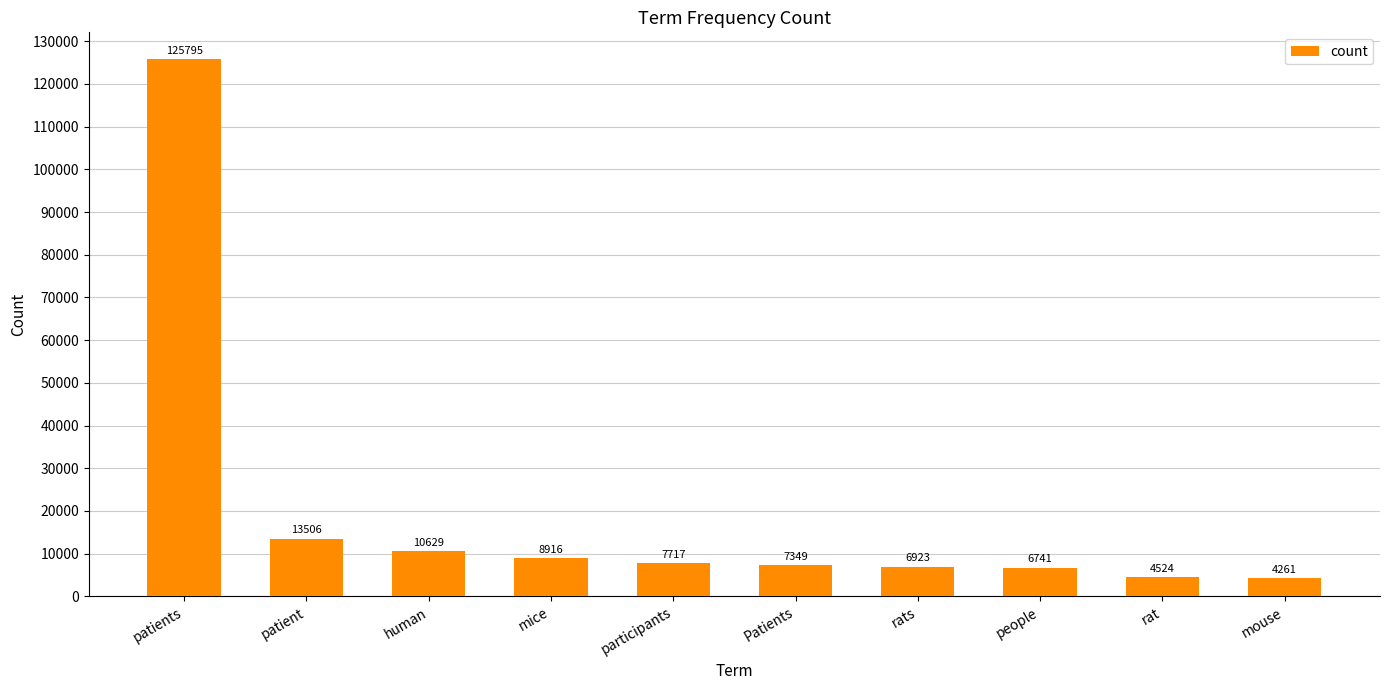

Are the bars grouped side by side (vs. stacked)?

No